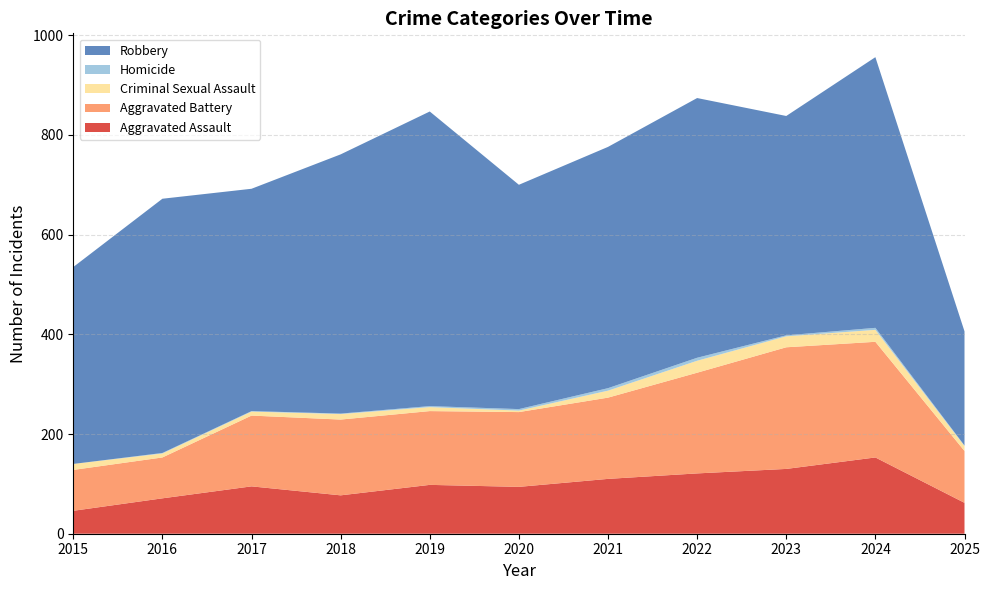

Reading left to right, what are all the values shown in this chart?

Aggravated Assault: 2015=46	2016=71	2017=95	2018=77	2019=98	2020=94	2021=110	2022=121	2023=130	2024=153	2025=62
Aggravated Battery: 2015=82	2016=82	2017=142	2018=152	2019=148	2020=150	2021=163	2022=202	2023=244	2024=232	2025=104
Criminal Sexual Assault: 2015=12	2016=8	2017=8	2018=11	2019=8	2020=3	2021=14	2022=24	2023=22	2024=24	2025=10
Homicide: 2015=0	2016=1	2017=1	2018=1	2019=2	2020=3	2021=5	2022=6	2023=2	2024=4	2025=1
Robbery: 2015=395	2016=510	2017=446	2018=520	2019=591	2020=450	2021=484	2022=521	2023=440	2024=543	2025=229